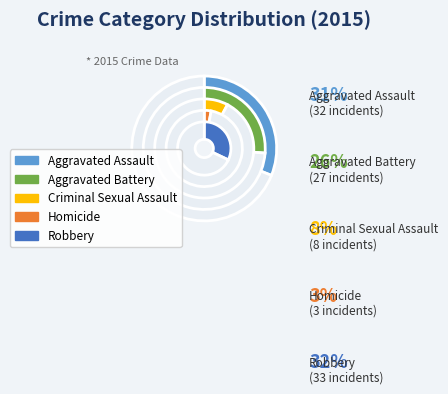

To the nearest percent, what percentage of the pie is Aggravated Battery?

26%